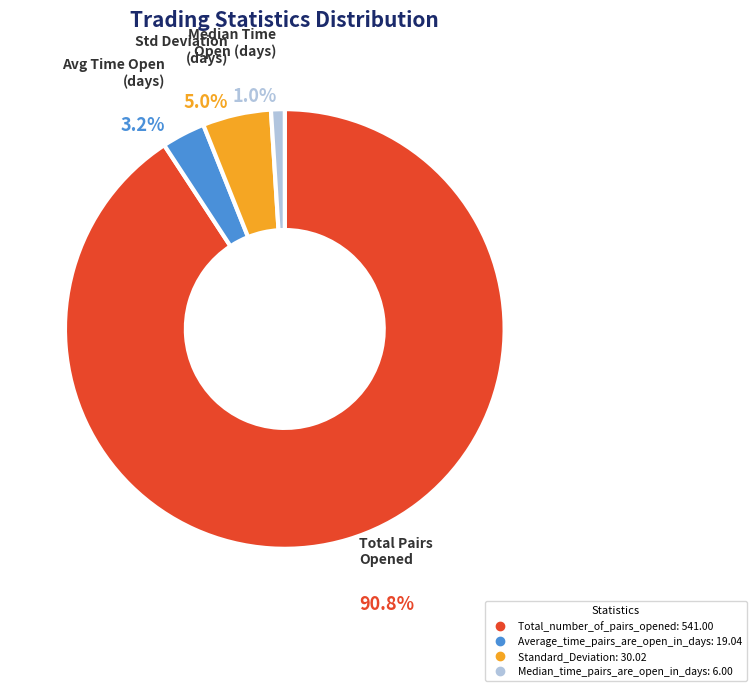

What percentage do Standard_Deviation and Average_time_pairs_are_open_in_days together represent?

8.2%